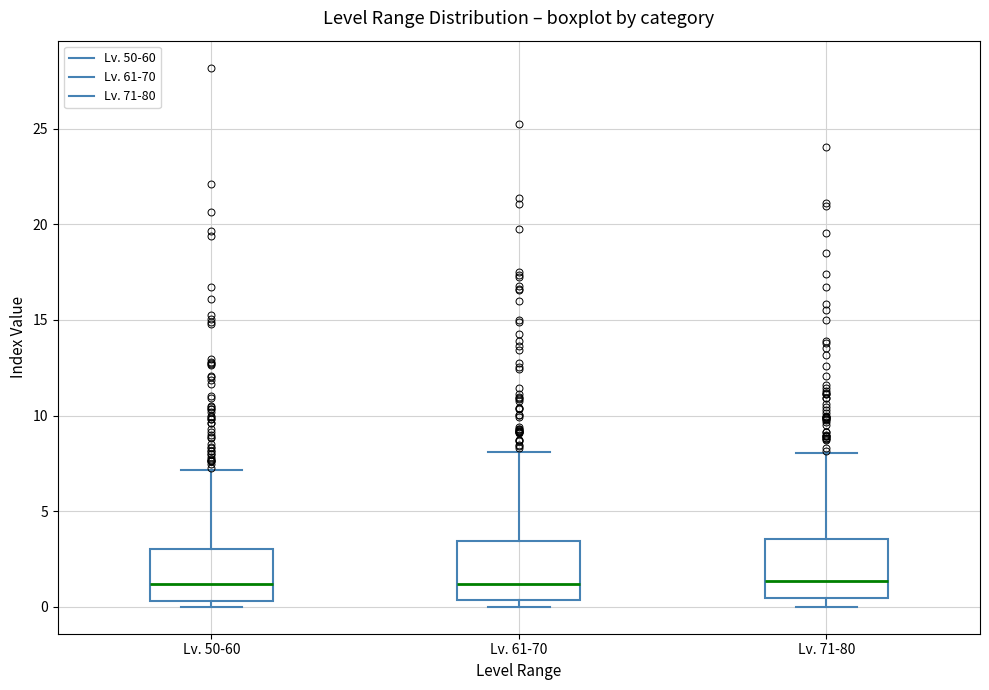

Where does the median line of the box for Lv. 71-80 sit on the y-axis? The values are not printed on the chart, so give them approximately, as read against the axis.

1.5